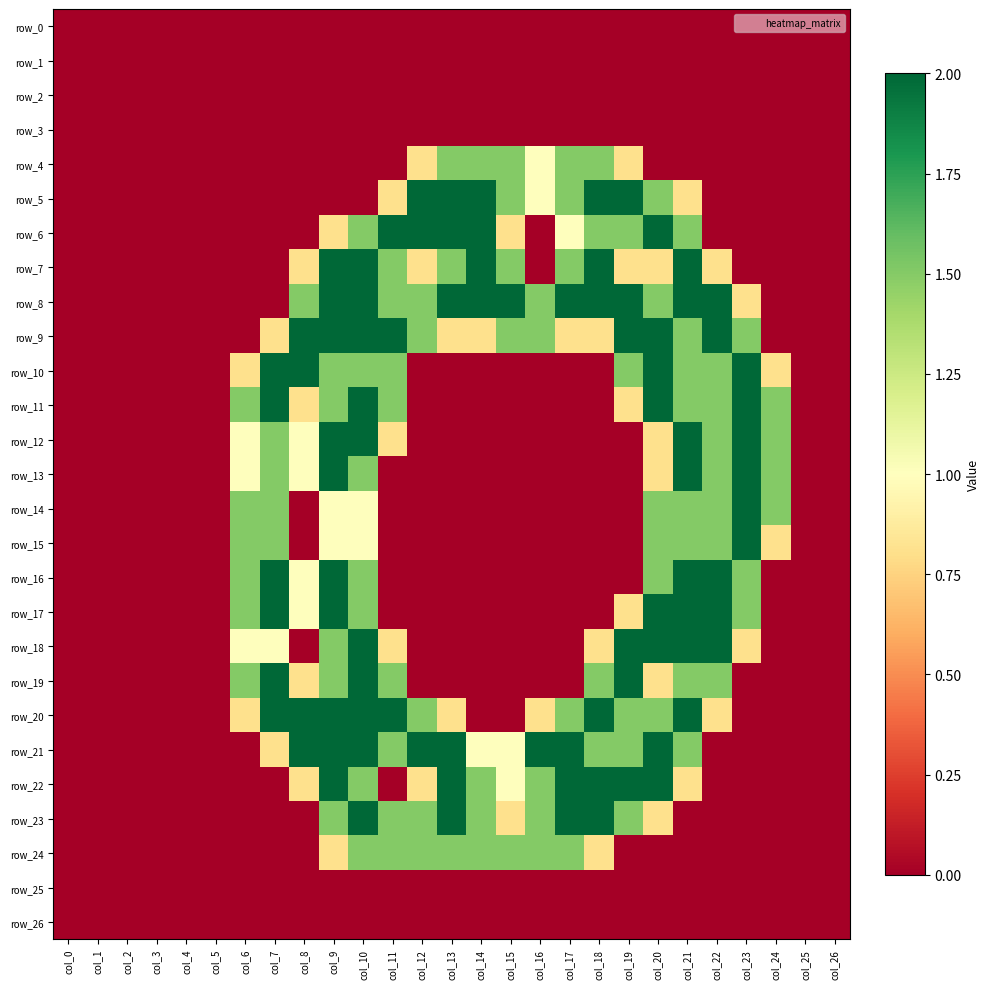

Which label corresponds to the largest value in the chart?

col_12